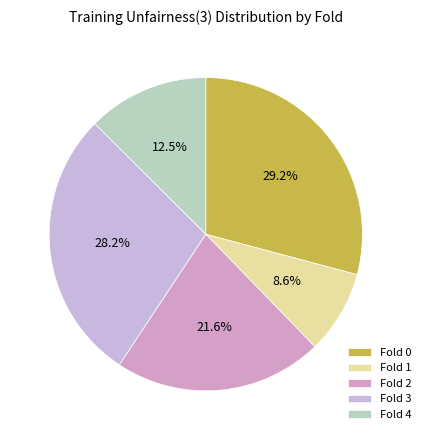

Is there any slice that represents more than half of the pie?

No